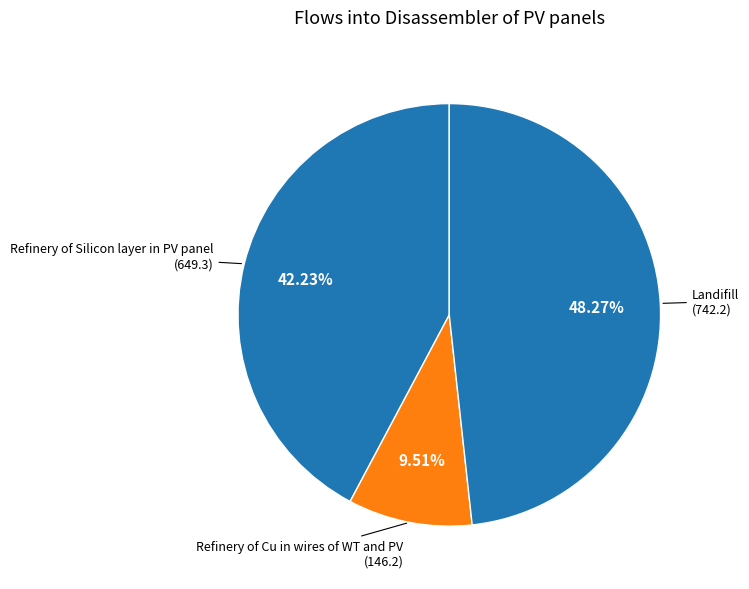

Which slice is the smallest?

Refinery of Cu in wires of WT and PV